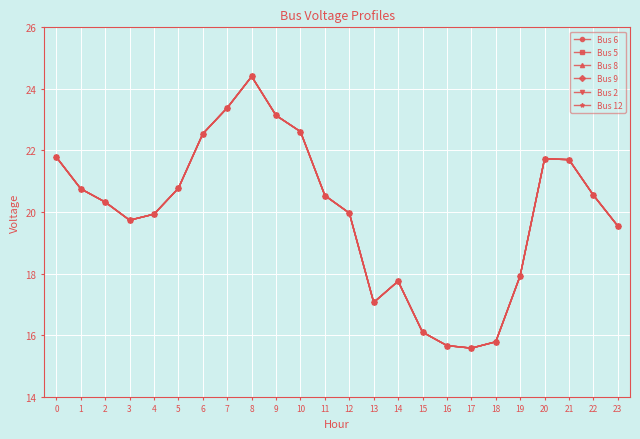

True or false: Bus 12 and Bus 2 cross at least once.

False